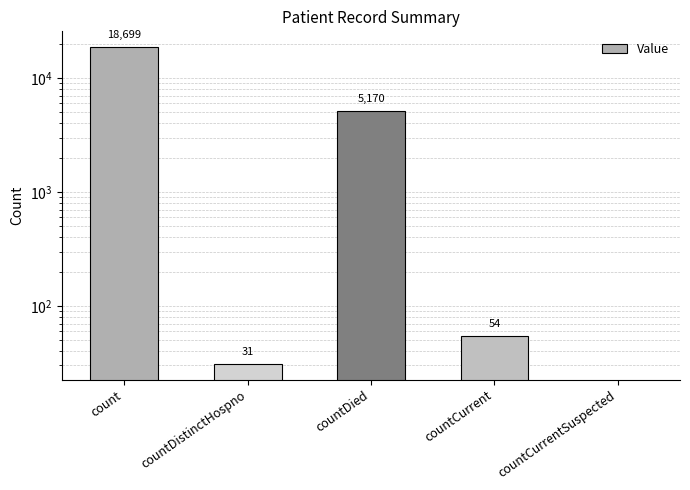

Where does the data first go above 54?

count